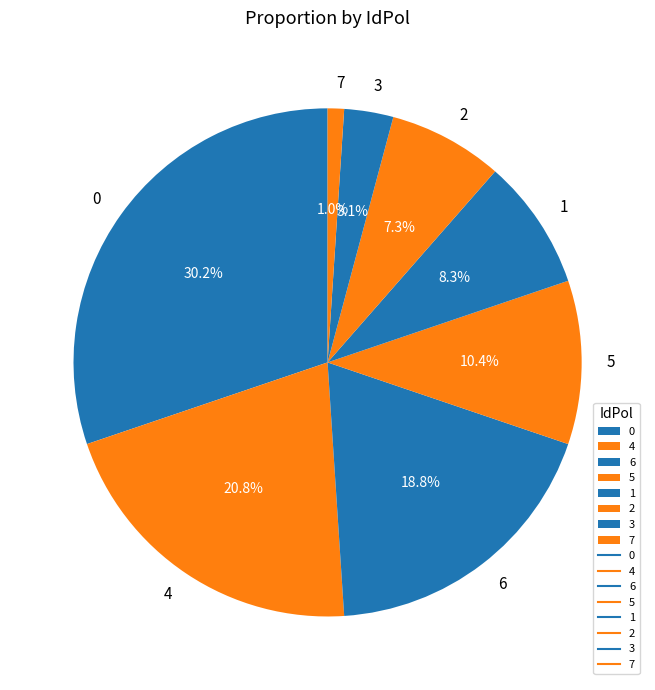

To the nearest percent, what portion does 2 represent?

7%